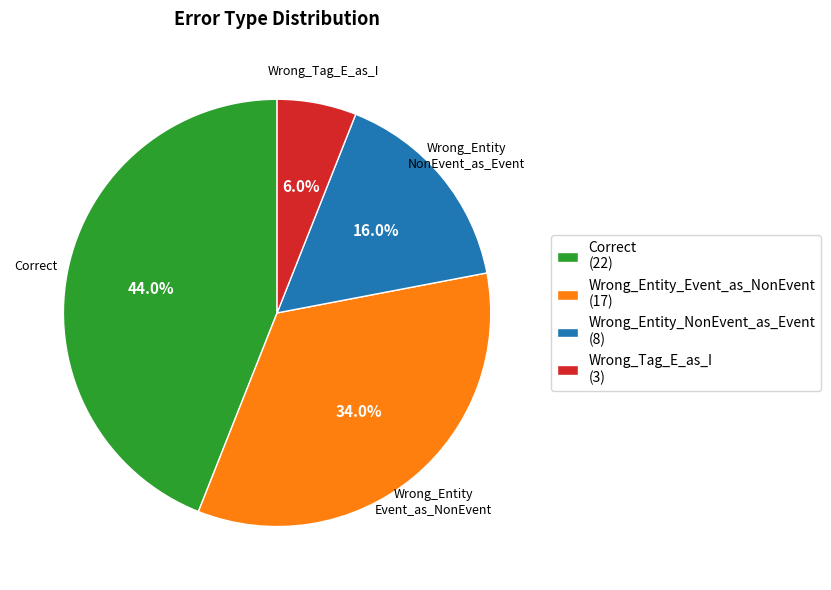

Count the number of slices in the pie.

4